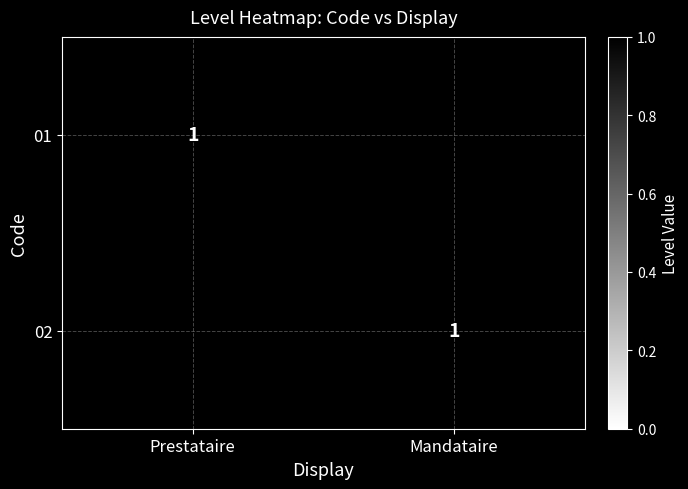

True or false: 02 has a value of 1 at Mandataire.

True